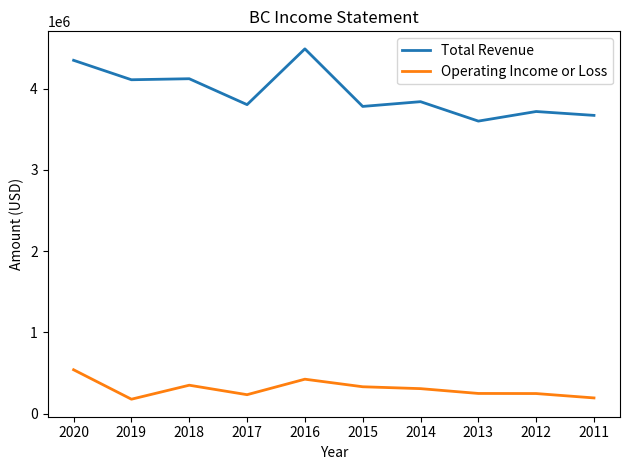

Rank the series by their average value, from lowest to highest.

Operating Income or Loss, Total Revenue